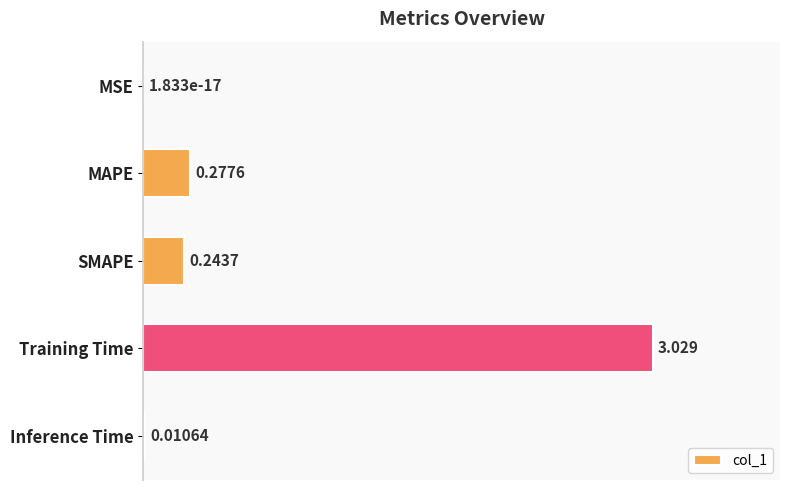

At which category does the chart reach its peak across all series?

Training Time